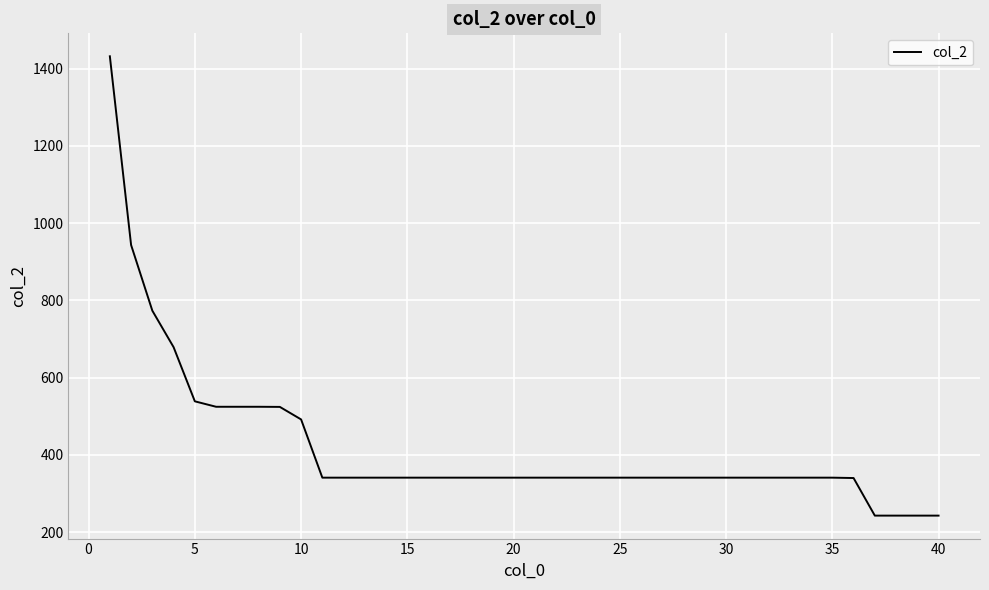

What is the difference between the maximum and minimum values?

1188.9